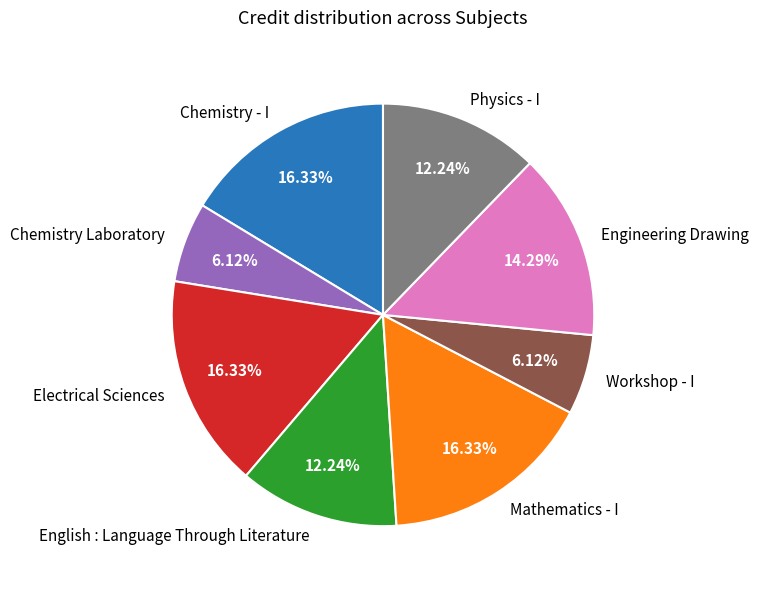

Which has a higher value, Physics - I or Workshop - I?

Physics - I